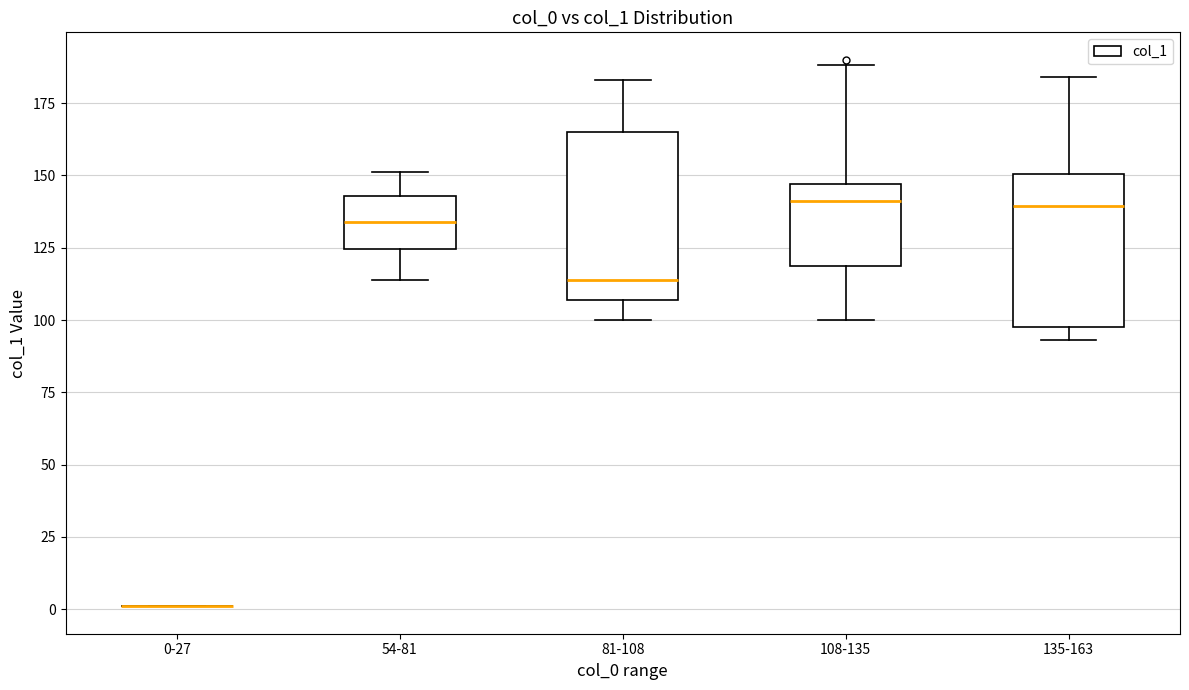

Which box is the tallest, from its lower edge to its upper edge?

81-108